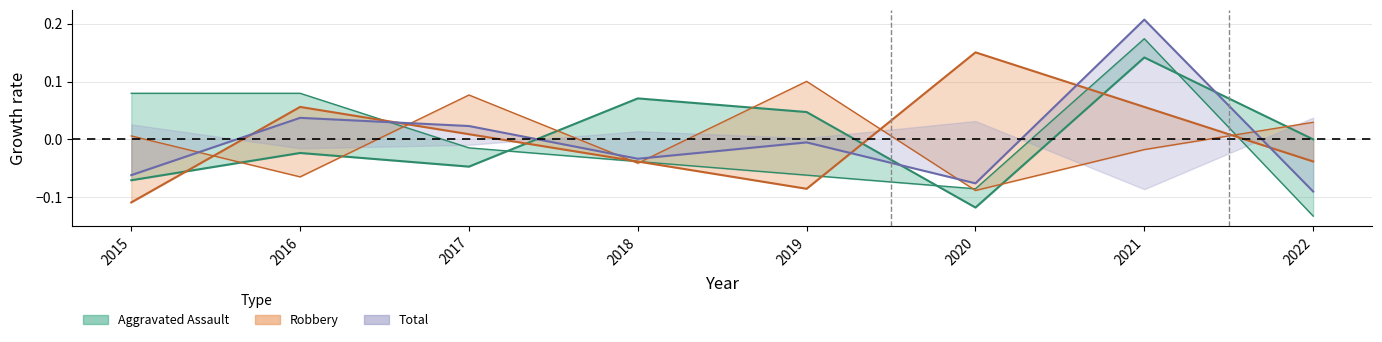

Which series has the largest total across all categories?

Robbery